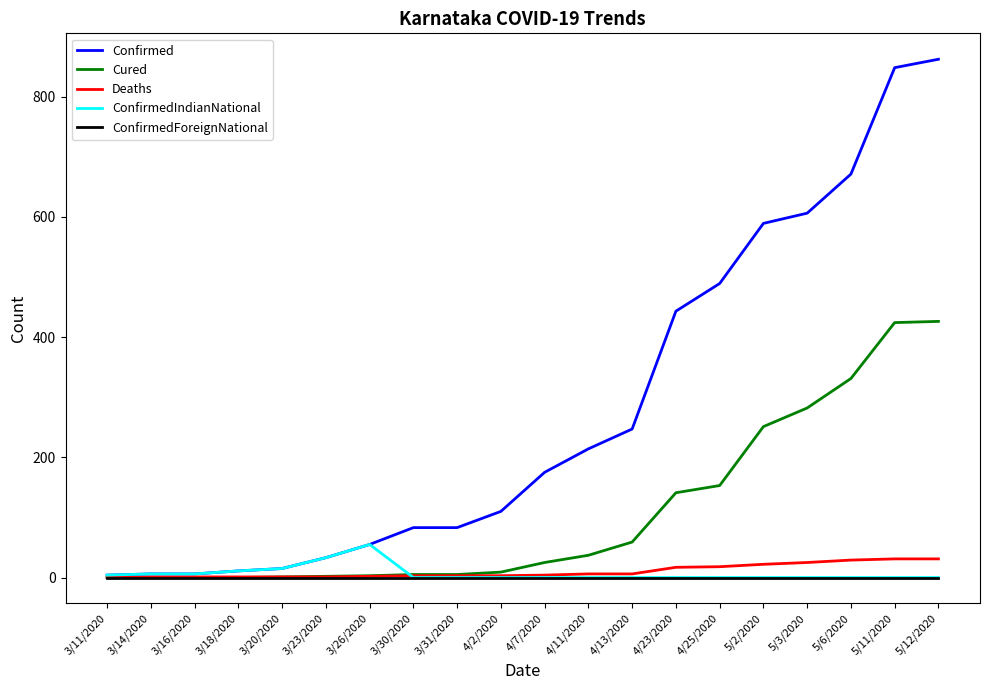

Which series has the widest spread of values?

Confirmed